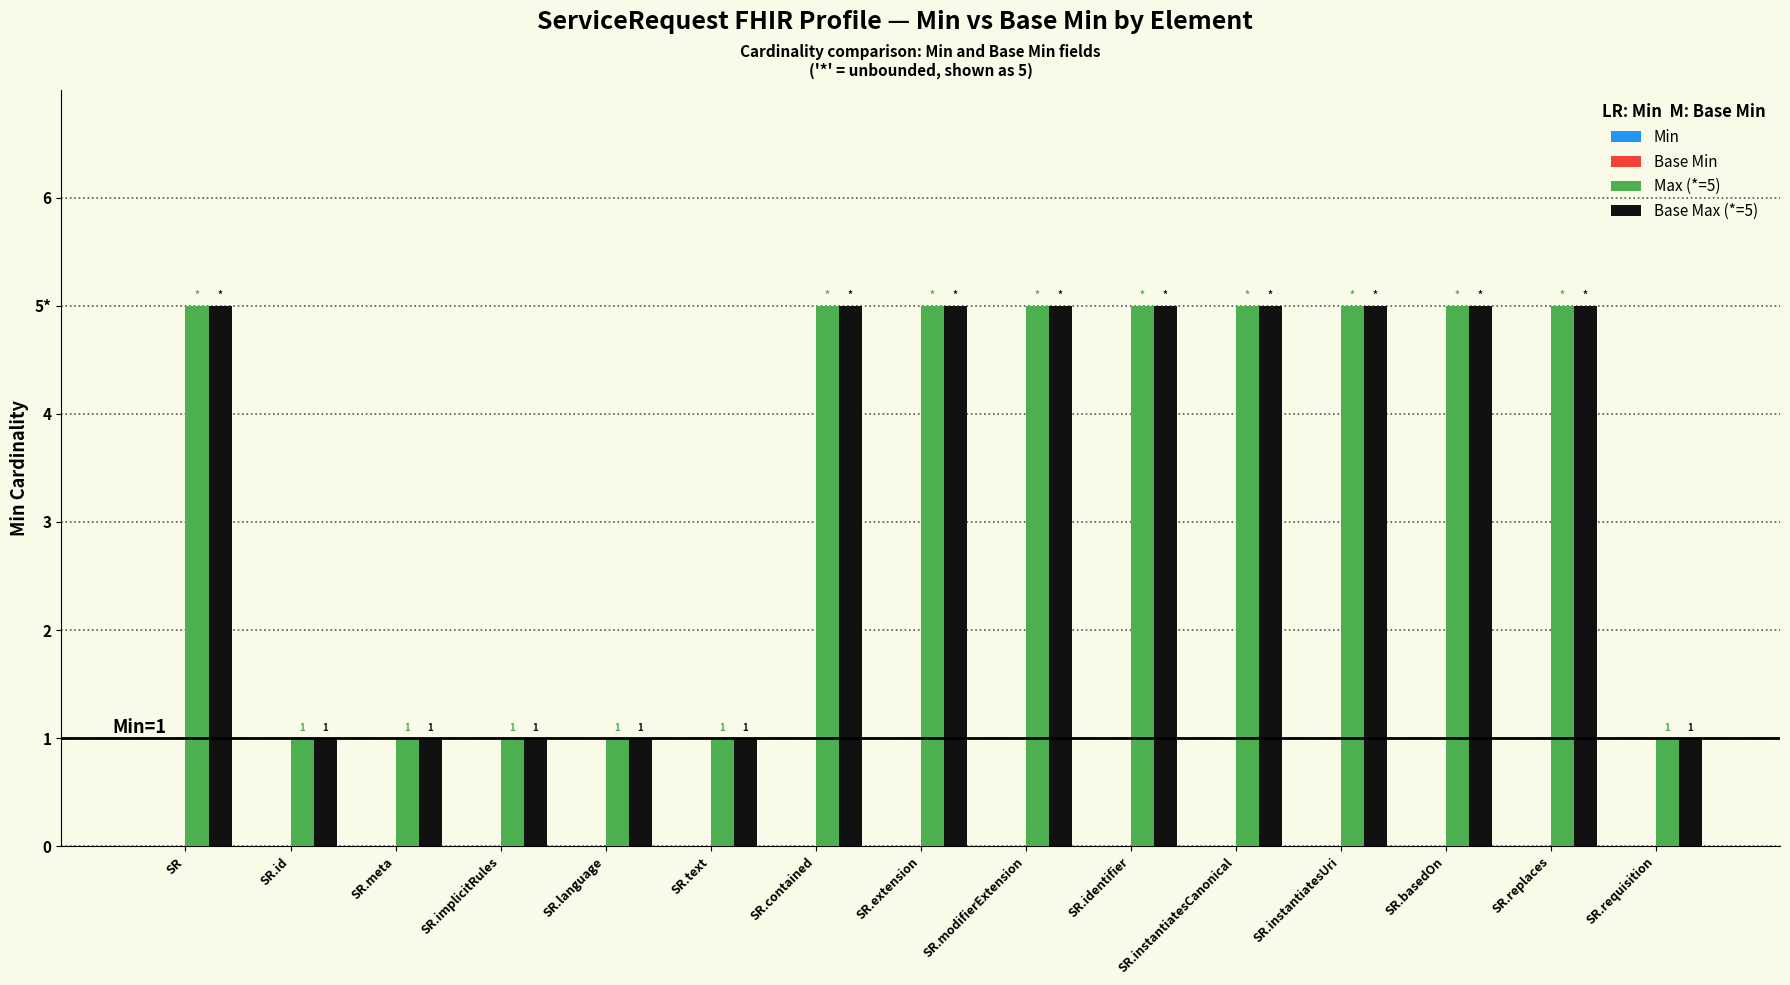

Which series has the largest total across all categories?

Max (*=5)